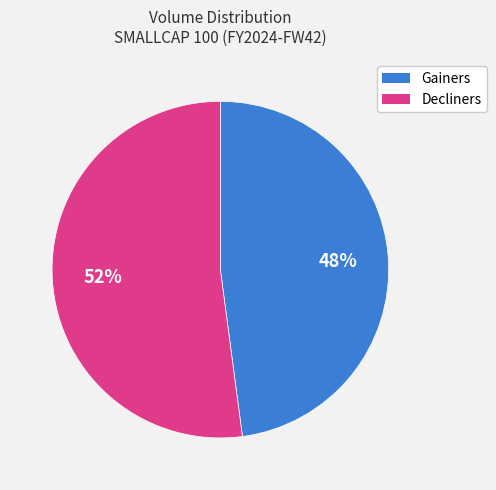

To the nearest percent, what is the difference between the largest and smallest slice percentages?

4%